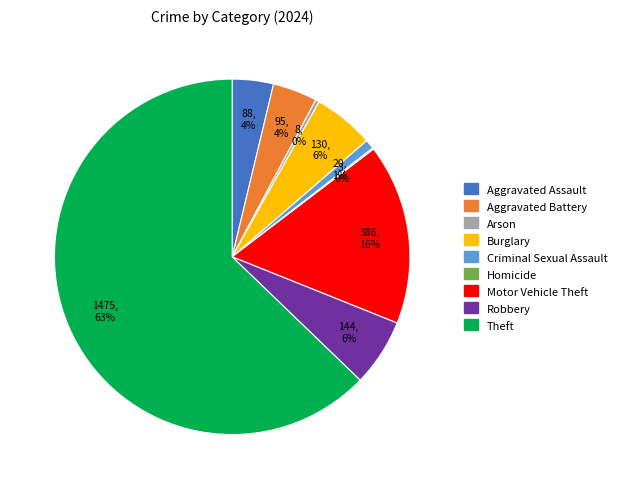

What is the largest slice in the pie chart?

Theft